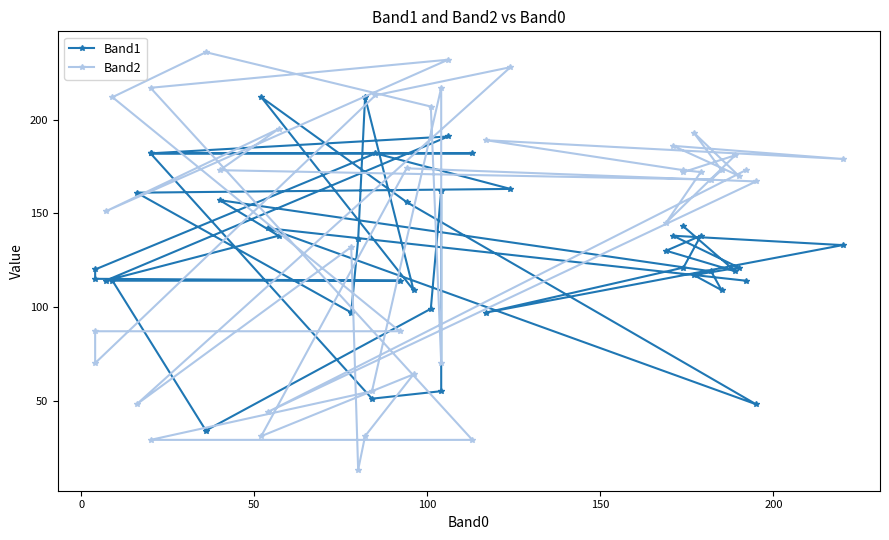

What are all the series names shown in the legend?

Band1, Band2